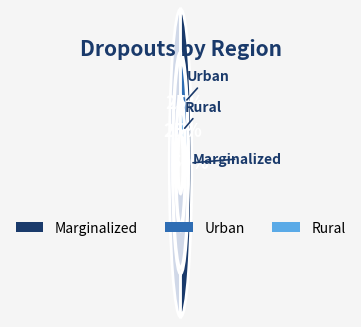

What is the largest slice in the pie chart?

Marginalized